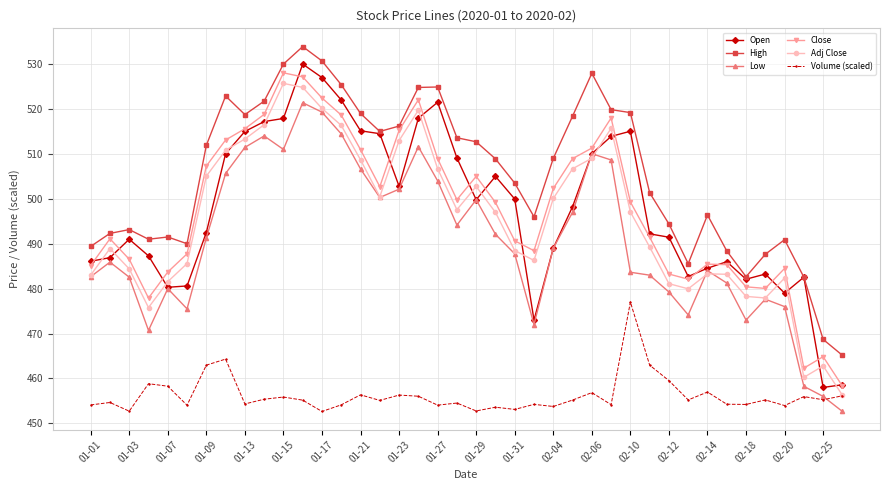

How many interior local peaks does the Adj Close series have?

8